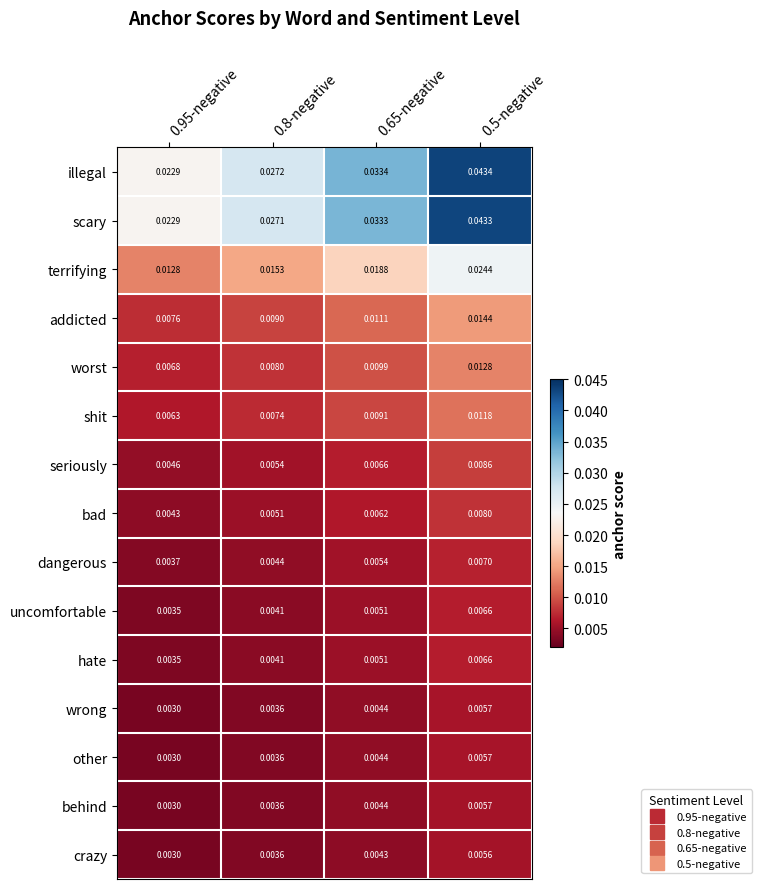

Which series has the largest total across all categories?

illegal